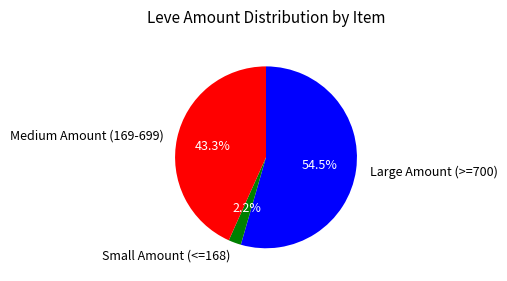

What is the majority slice?

Large Amount (>=700)